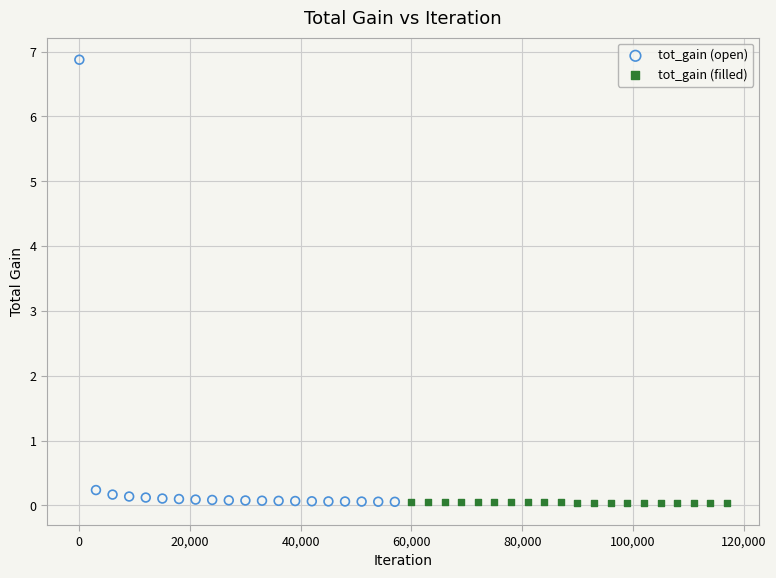

Which series contains the highest Y value?

tot_gain (open)